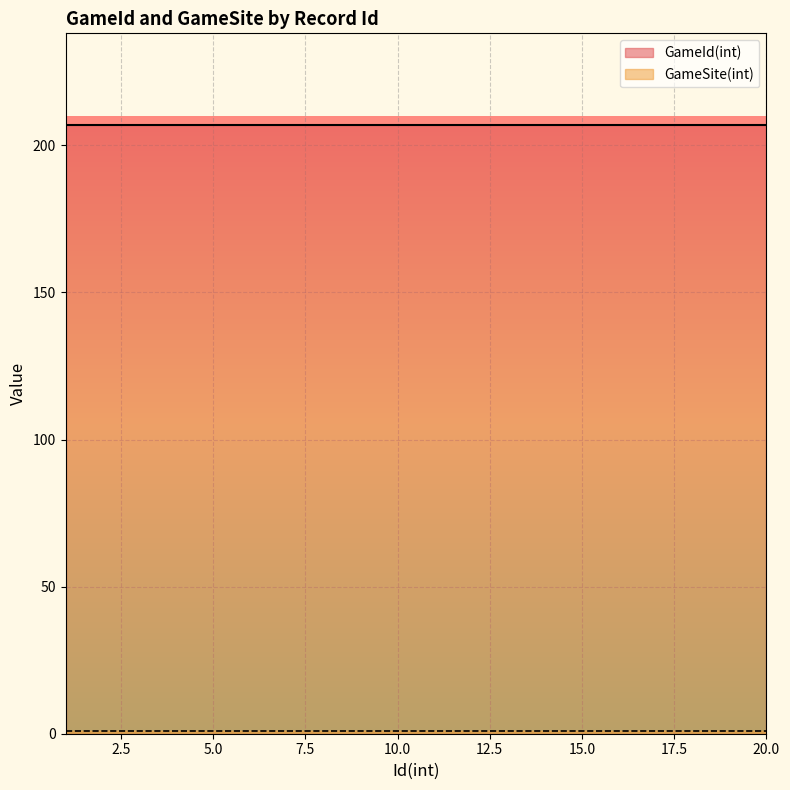

What is the greatest value displayed?

207